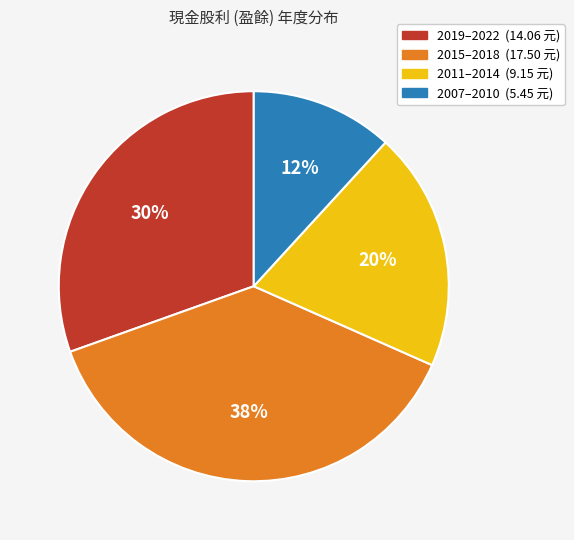

Is there a majority slice in this chart?

No